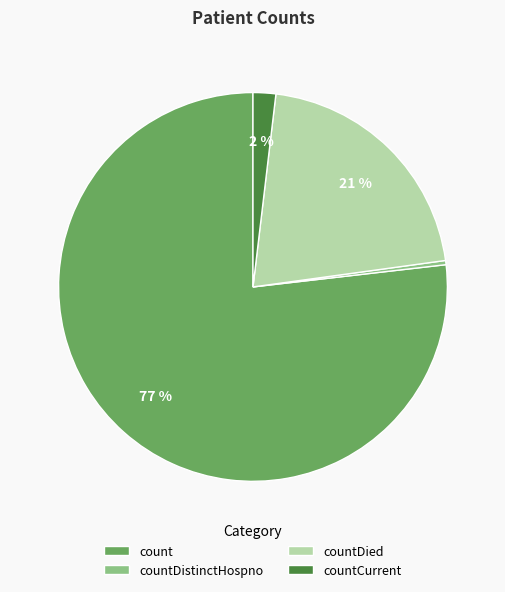

Is count the majority of the pie?

Yes